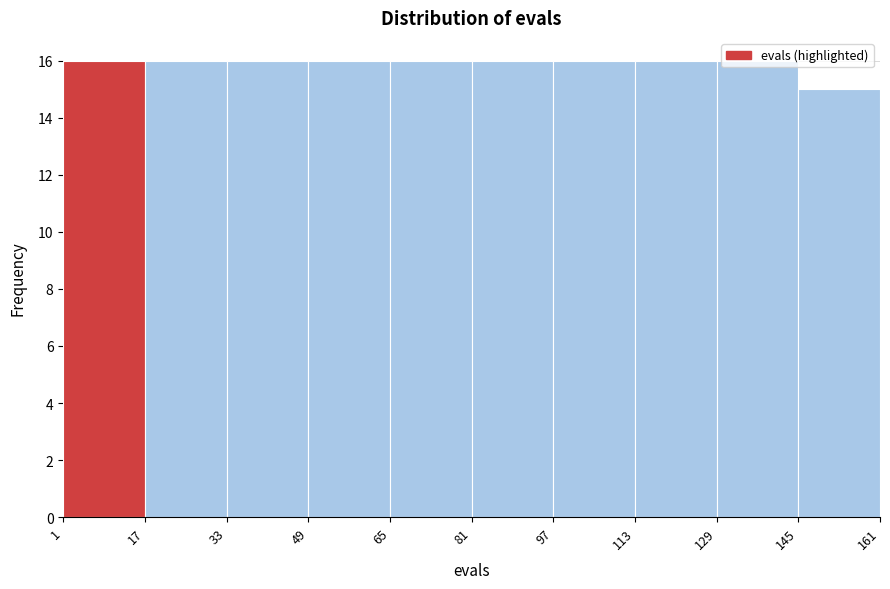

Reading left to right, transcribe this chart: for each bar, give the range it covers on the x-axis and its height. The values are not printed on the chart, so give them approximately, as read against the axis.

1 to 17: 16
17 to 33: 16
33 to 49: 16
49 to 65: 16
65 to 81: 16
81 to 97: 16
97 to 113: 16
113 to 129: 16
129 to 145: 16
145 to 161: 15